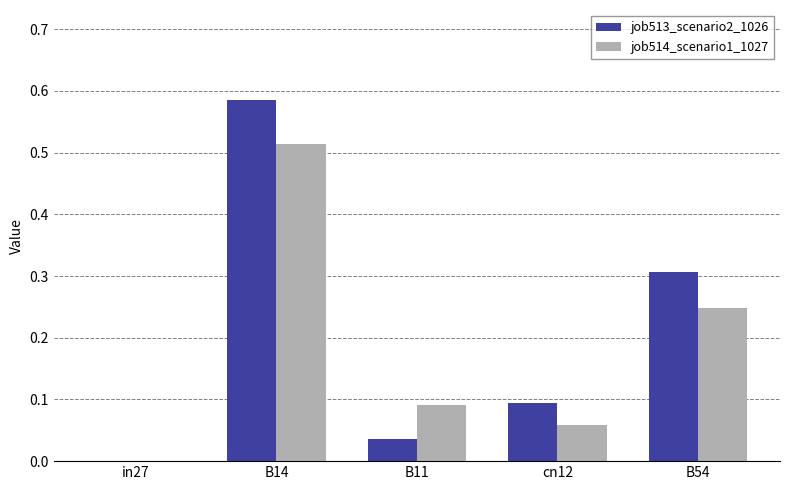

Is the value of job514_scenario1_1027 at B11 greater than the value of job513_scenario2_1026 at B11?

Yes